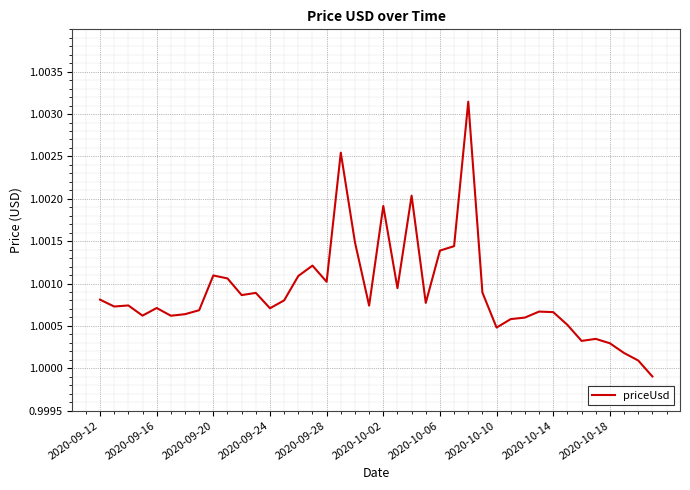

True or false: the data has more than 2 interior local peaks.

True